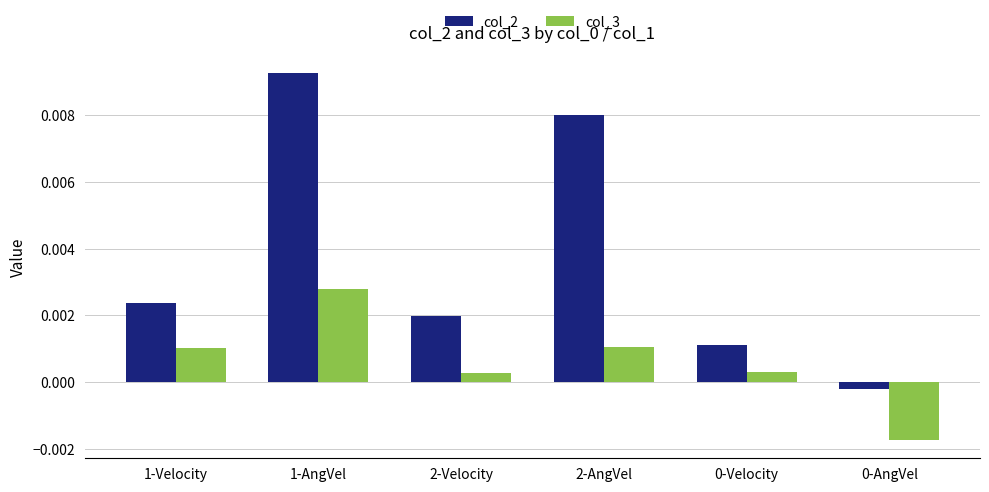

At 0-Velocity, list the series in order from largest to smallest.

col_2, col_3